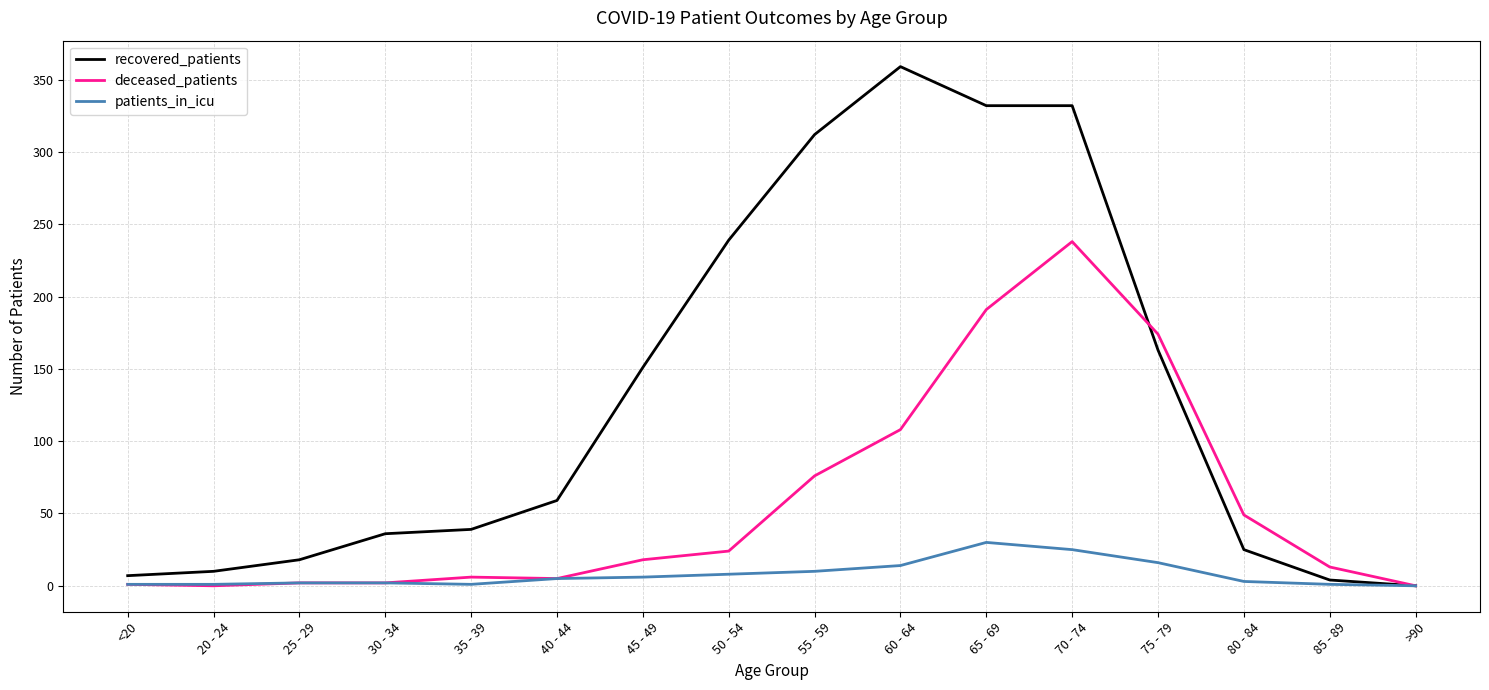

Is the value of recovered_patients at 50 - 54 greater than the value of deceased_patients at 55 - 59?

Yes